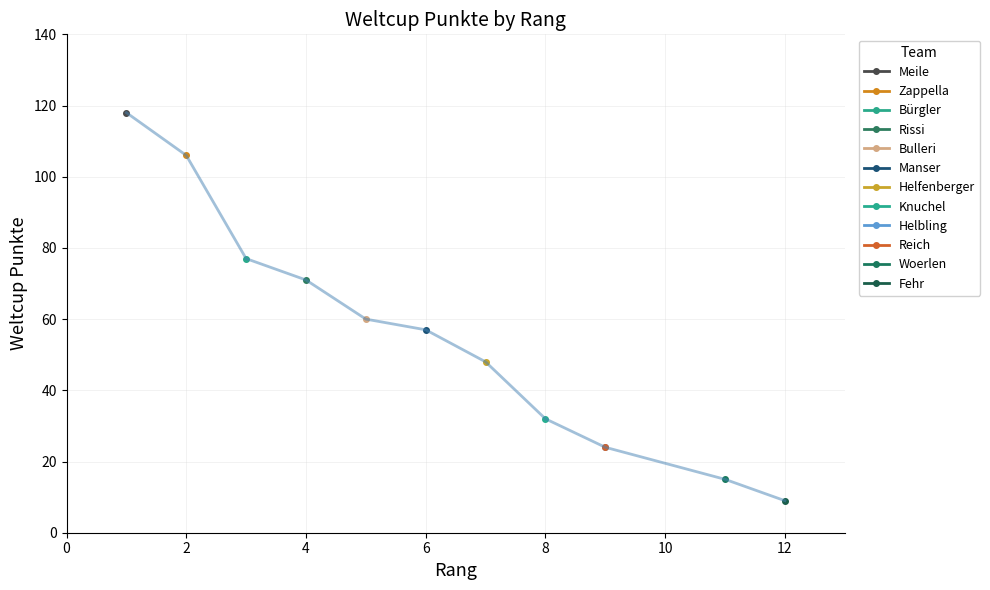

What is the sum of all values?

641